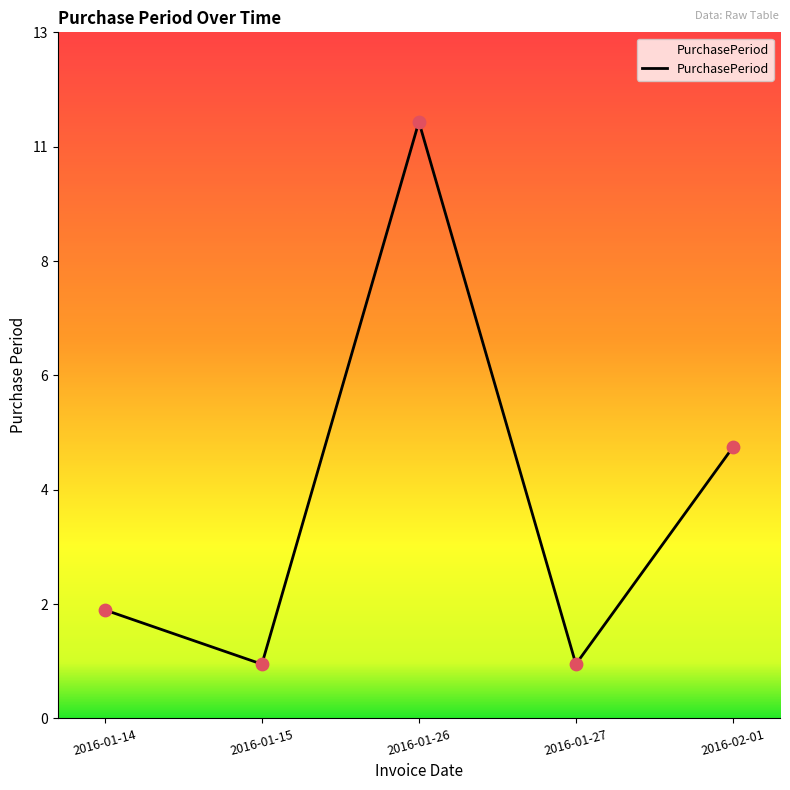

Approximately how many times larger is the value at 2016-02-01 compared to 2016-01-14?

2.5